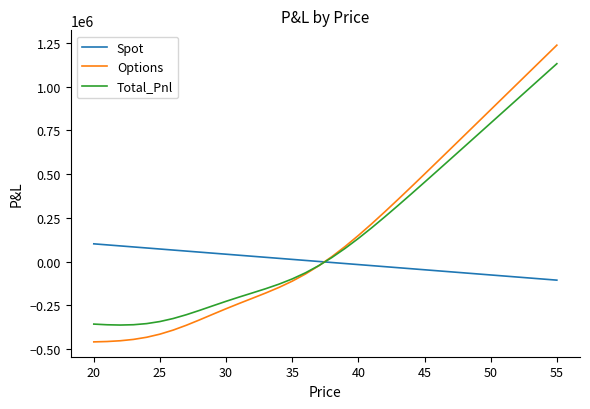

List the series in order of their peak value, highest first.

Options, Total_Pnl, Spot